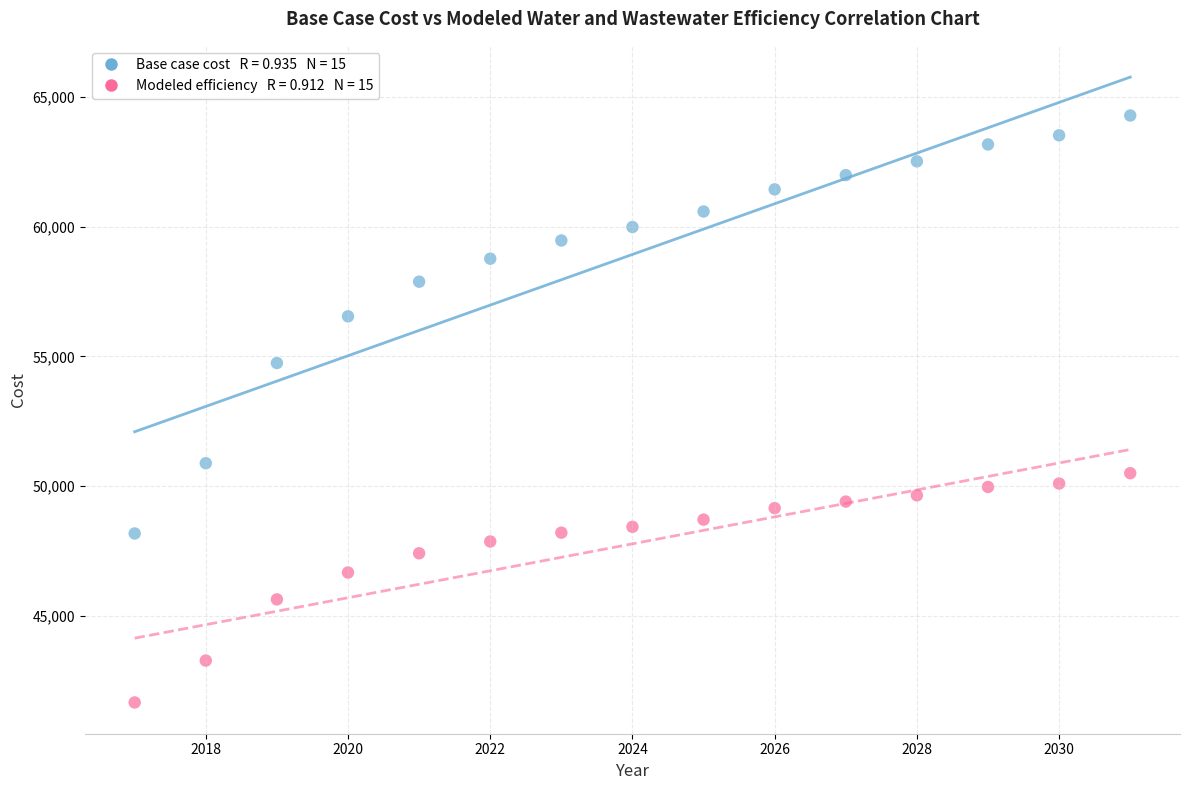

Across all data points, what is the range of X values (max minus min)?

14.0